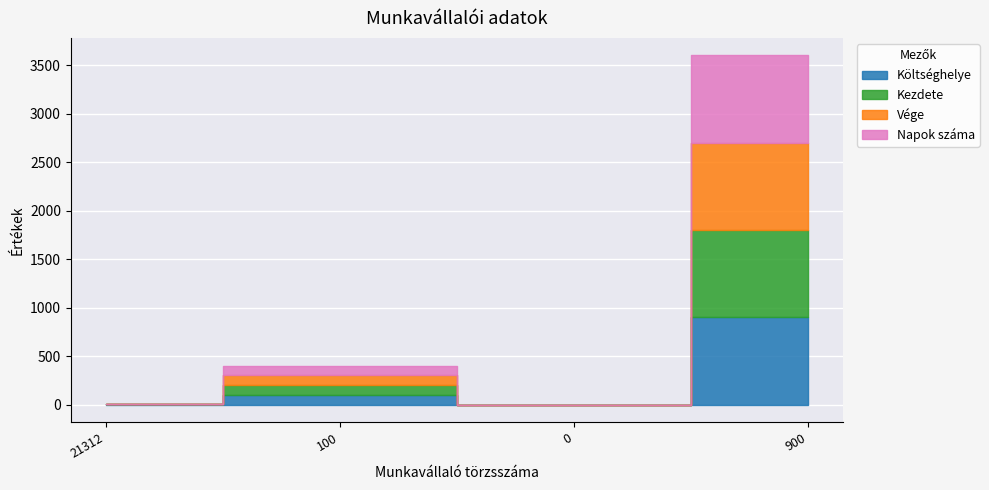

True or false: Kezdete and Vége intersect in this chart.

False